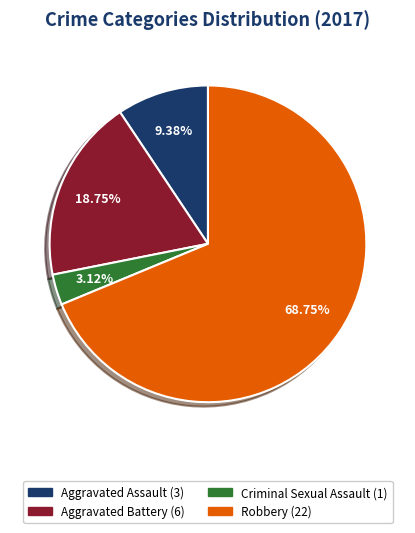

To the nearest percent, what percentage of the pie is Aggravated Assault?

9%